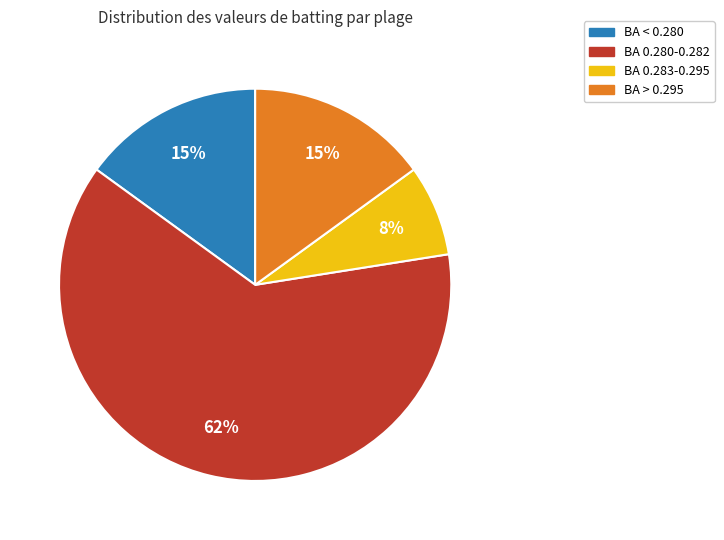

How many slices are in this pie chart?

4